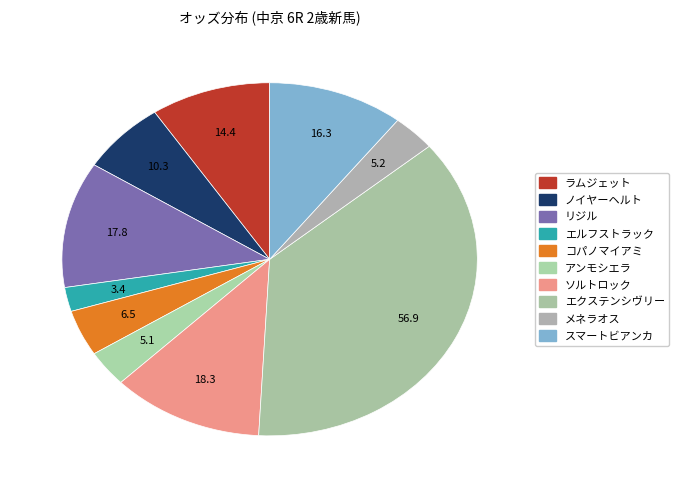

Does any single category account for the majority?

No